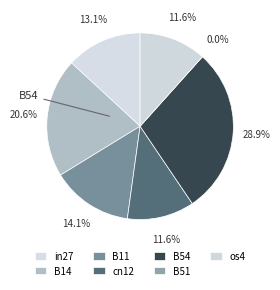

Which slice is the smallest?

B51